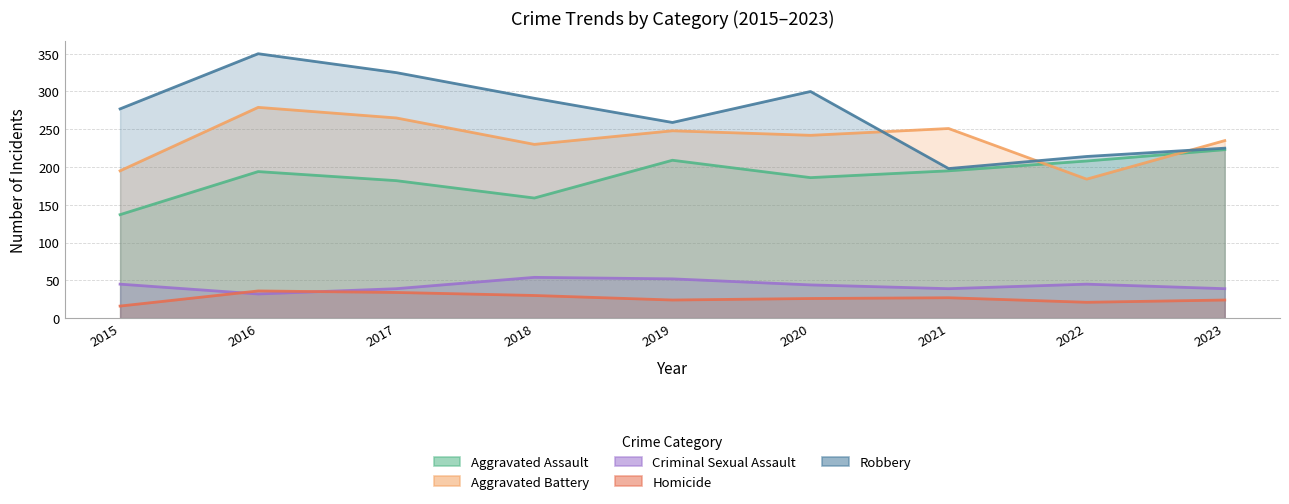

True or false: Aggravated Assault and Homicide intersect in this chart.

False